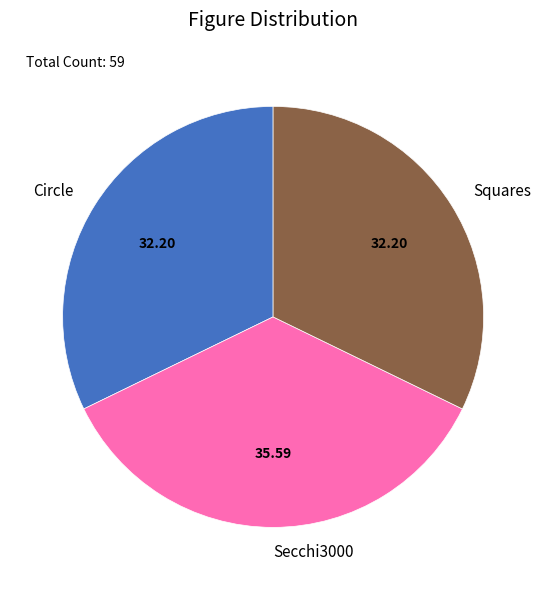

Do Circle and Squares together represent more than half of the pie?

Yes